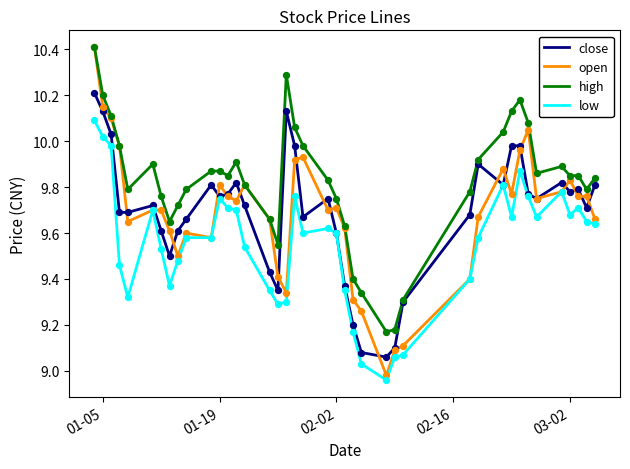

At how many categories does at least one series exceed 9?

40